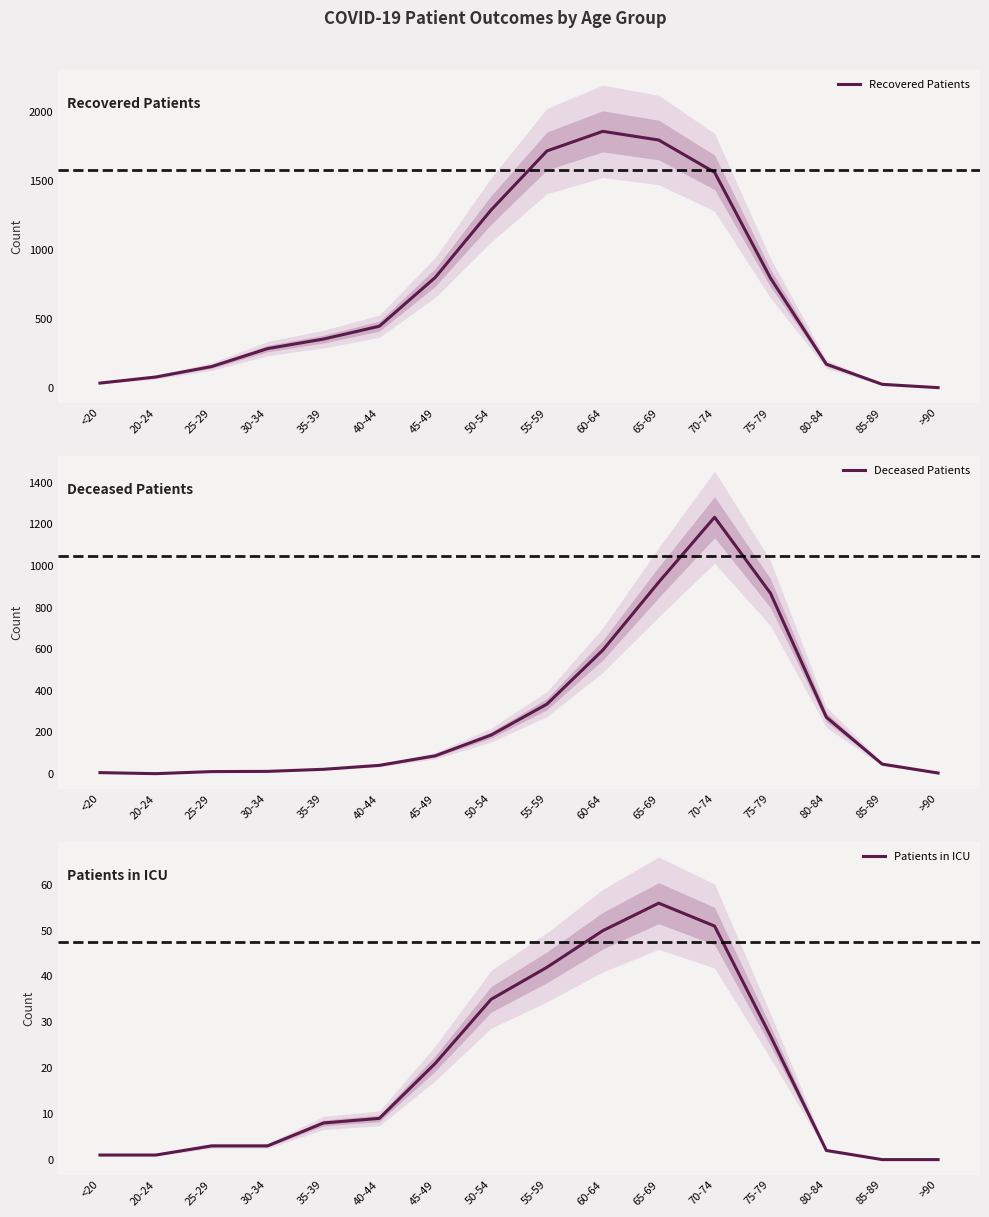

What is the label of the 1st point from the right?

>90